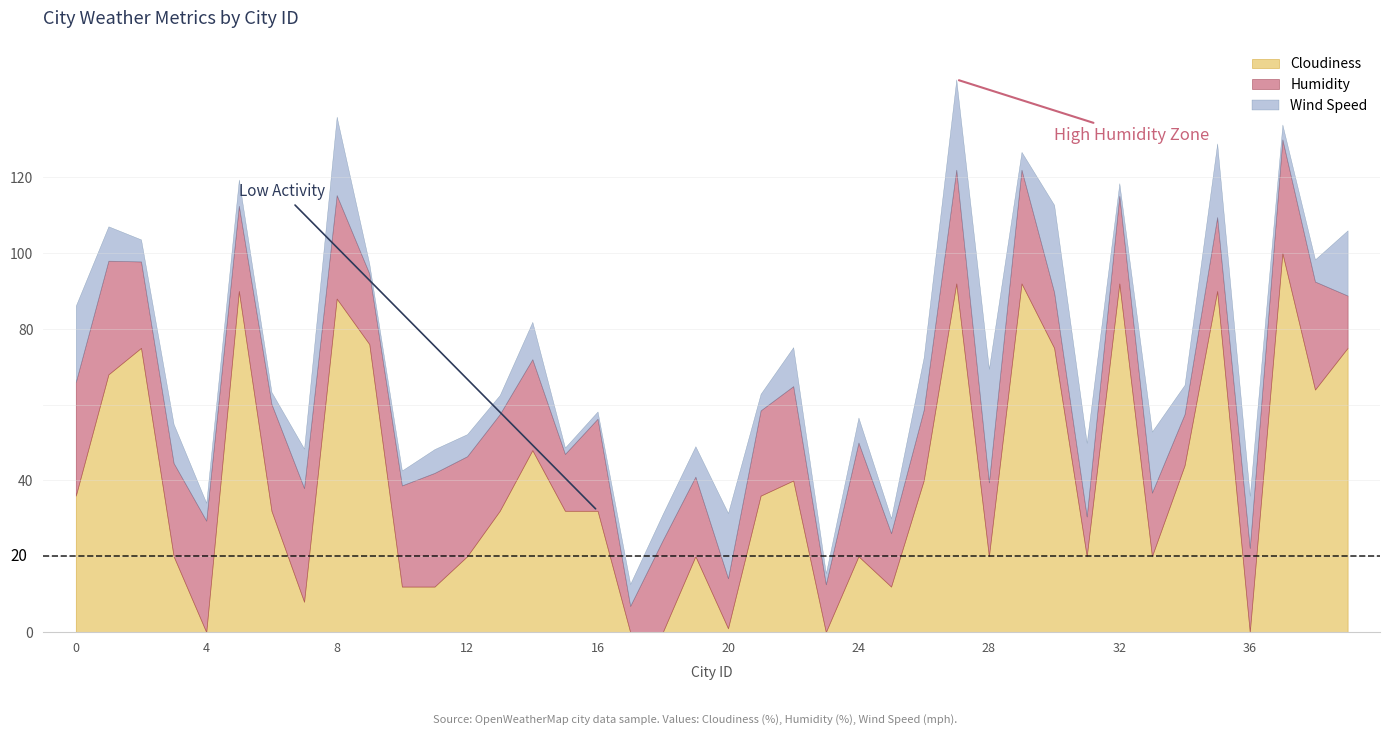

True or false: Wind Speed and Humidity intersect in this chart.

False